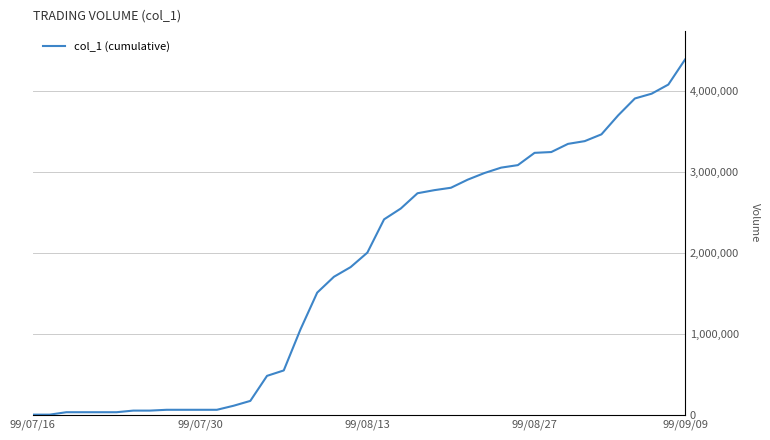

What is the difference between the maximum and minimum values?

4395000